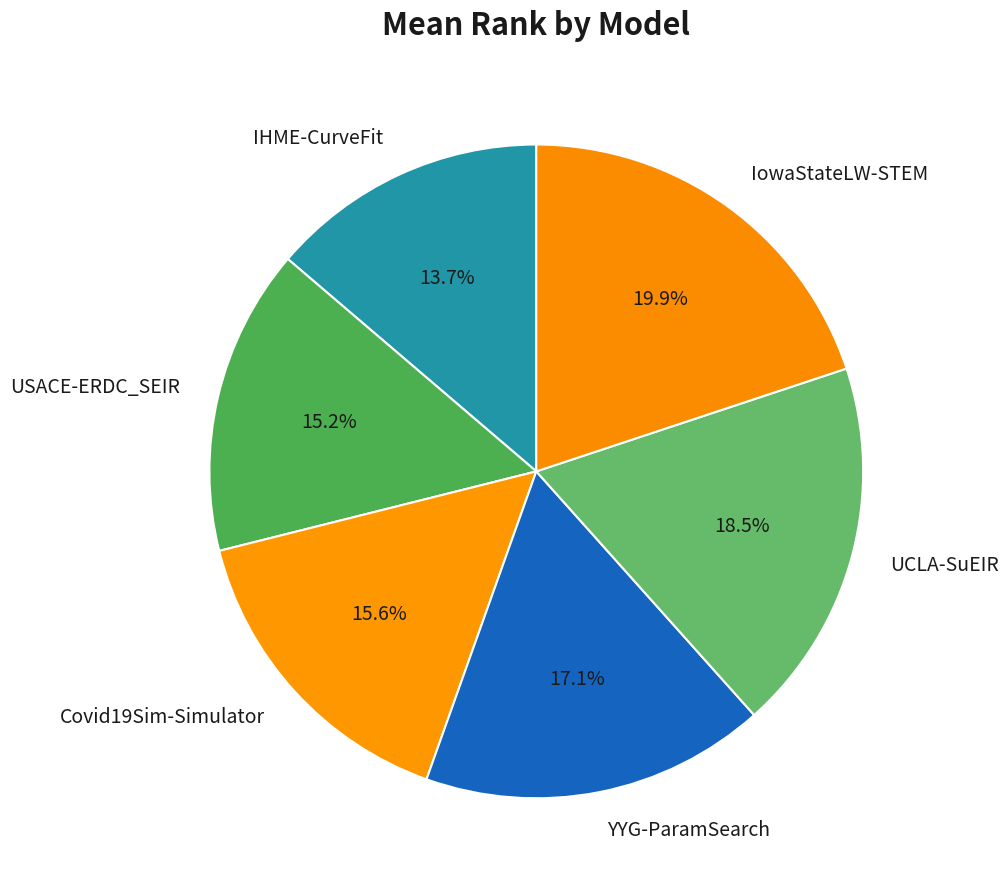

Which category has the biggest portion of the pie?

IowaStateLW-STEM